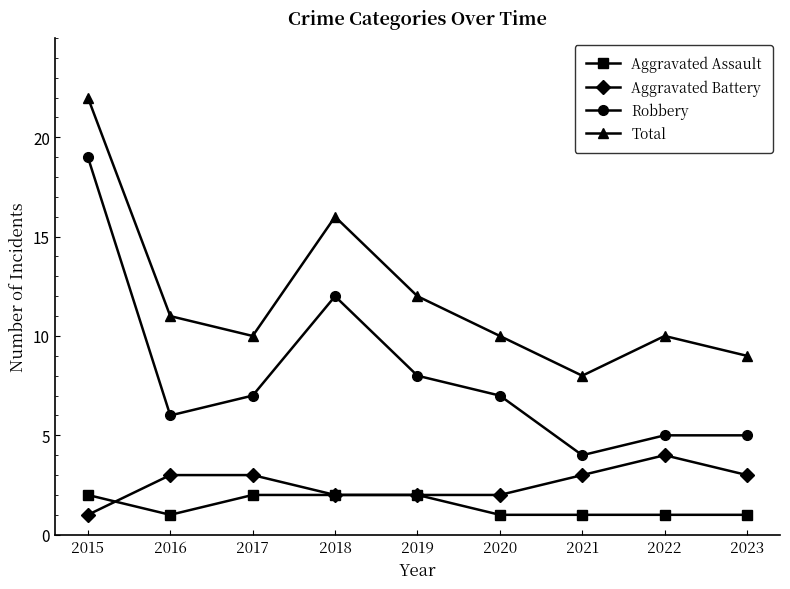

What is the difference between the maximum and minimum values in the Robbery series?

15